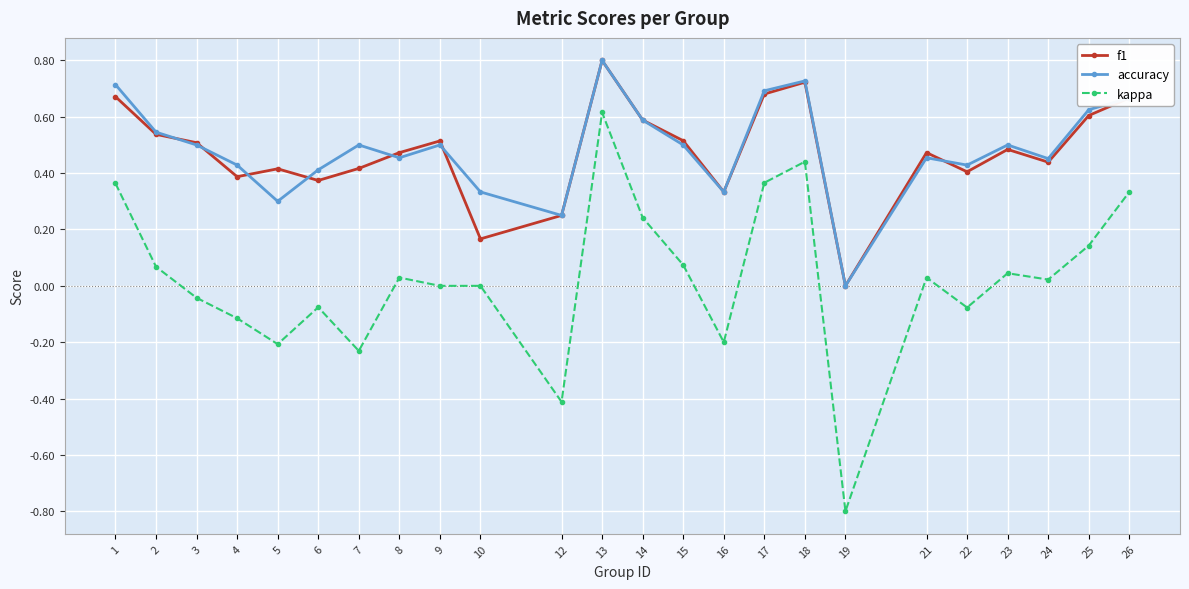

How many lines are shown in the chart?

3